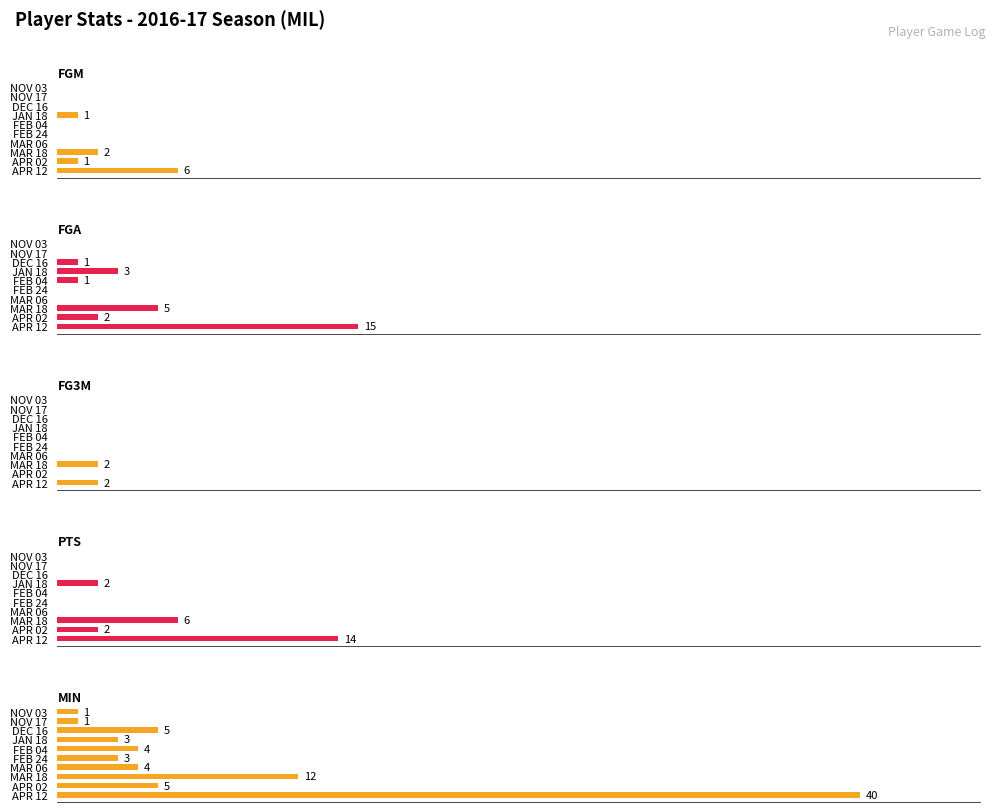

Are the bars horizontal?

Yes